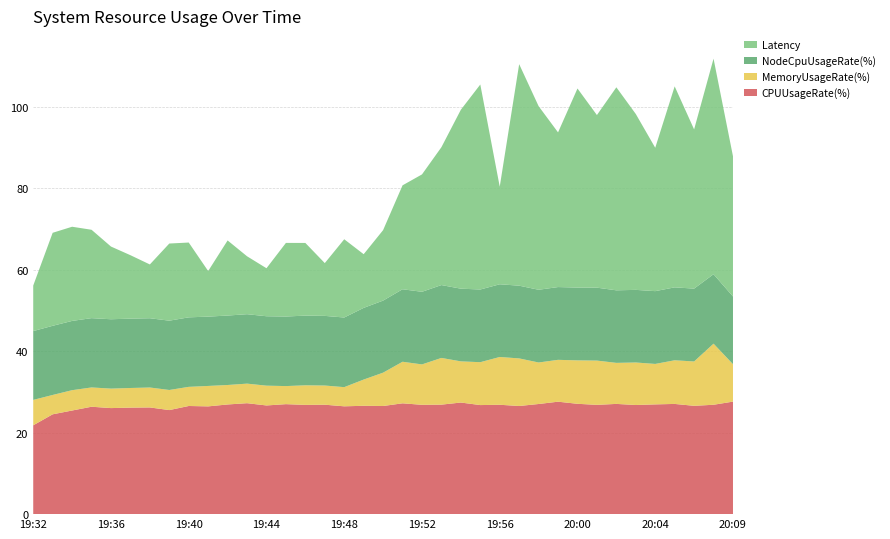

Reading right to left, extract all data points from this chart.

CPUUsageRate(%): 27.6	26.9	26.6	27.1	27.0	26.8	27.1	26.8	27.1	27.6	27.0	26.6	26.9	26.8	27.4	26.9	26.8	27.2	26.6	26.6	26.5	26.9	26.8	27.0	26.7	27.2	26.9	26.5	26.6	25.6	26.2	26.2	26.0	26.4	25.4	24.5	21.8
MemoryUsageRate(%): 9.2	15.0	10.9	10.7	9.9	10.4	10.1	10.9	10.7	10.3	10.2	11.7	11.7	10.5	10.1	11.5	9.9	10.2	8.2	6.4	4.7	4.7	4.8	4.4	4.9	4.8	4.8	5.0	4.7	4.9	4.9	4.8	4.8	4.7	5.0	4.8	6.2
NodeCpuUsageRate(%): 16.6	17.1	17.9	17.9	17.9	17.8	17.8	17.9	17.9	17.9	17.9	17.9	17.9	17.8	17.8	17.9	17.8	17.8	17.7	17.6	17.1	17.1	17.1	17.1	17.0	17.1	17.1	17.0	17.1	17.0	17.0	17.0	17.0	17.0	17.0	17.0	16.9
Latency: 34.4	52.9	39.1	49.4	35.2	43.2	49.8	42.4	48.9	38.0	45.1	54.4	24.0	50.3	43.9	33.9	28.8	25.5	17.3	13.2	19.2	13.0	17.8	18.1	11.8	14.2	18.4	11.2	18.4	18.9	13.2	15.6	17.9	21.7	23.1	22.8	11.2